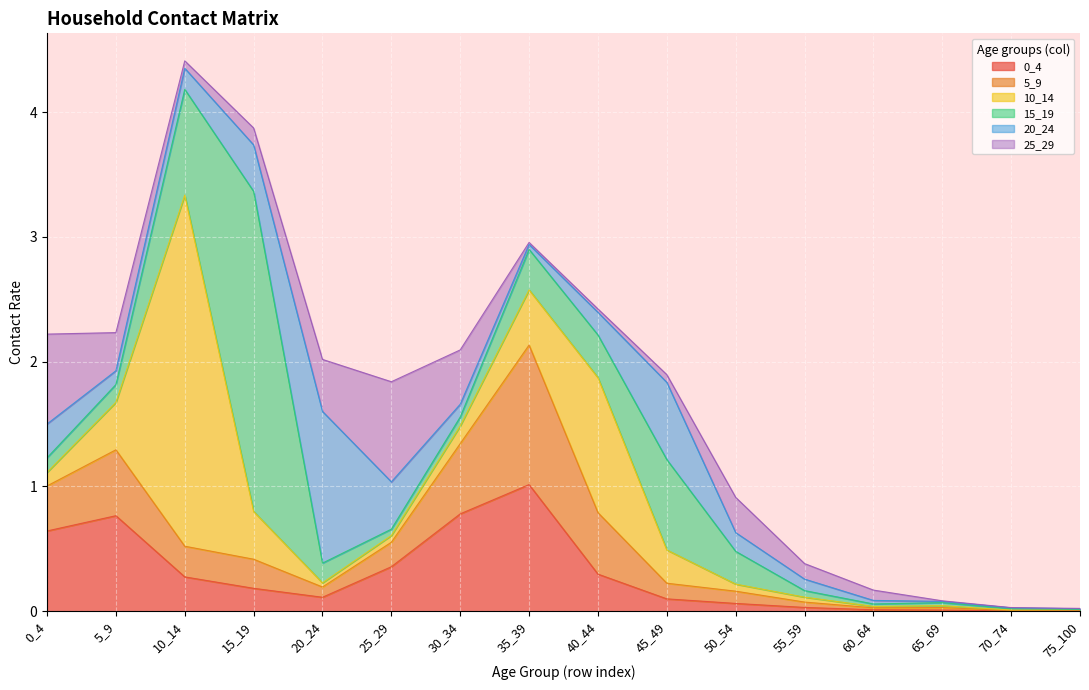

Between 50_54 and 65_69, which series saw the biggest shift?

25_29